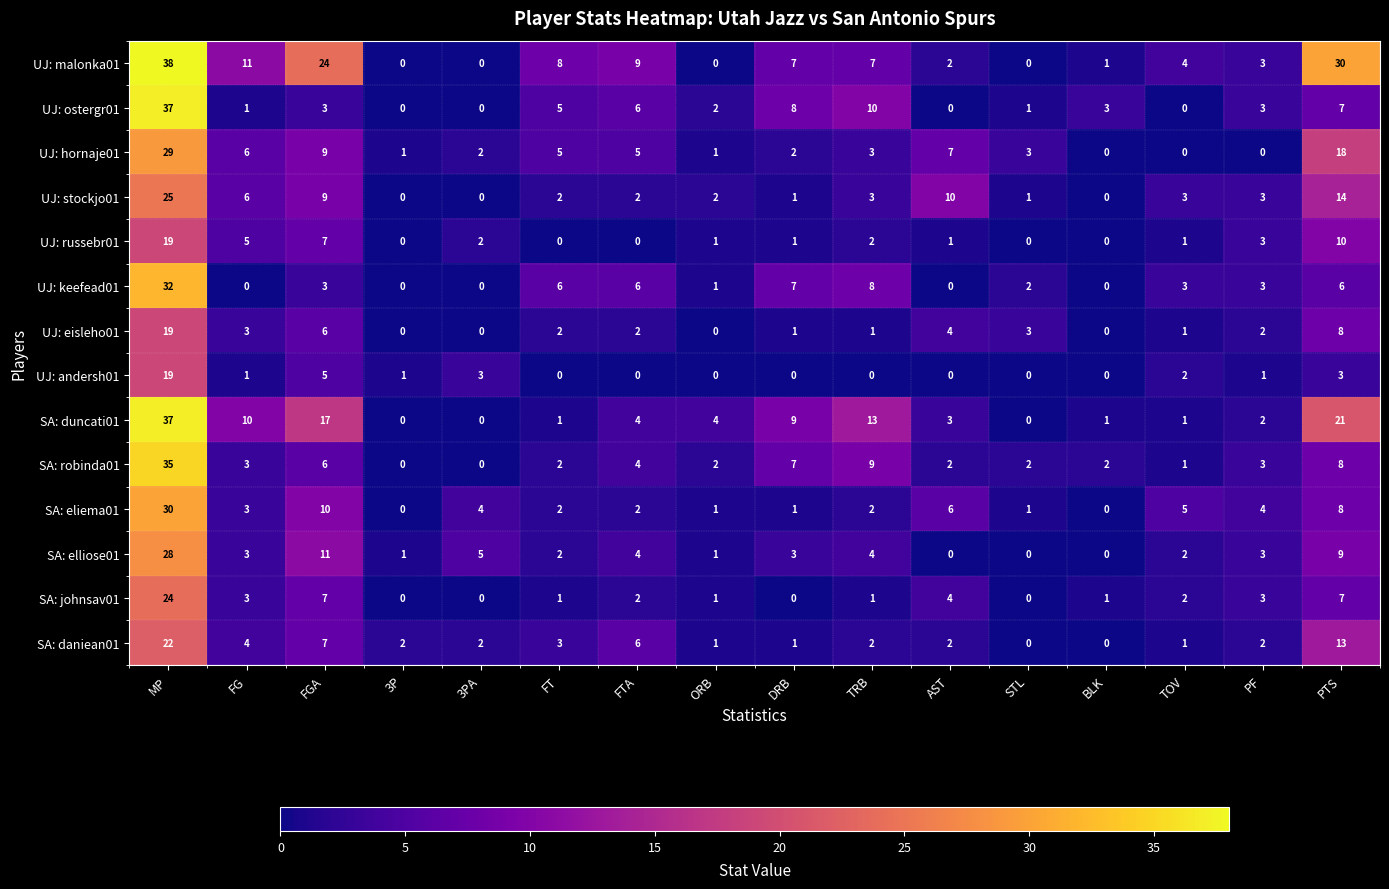

Where does the UJ: ostergr01 series first go above 3?

MP